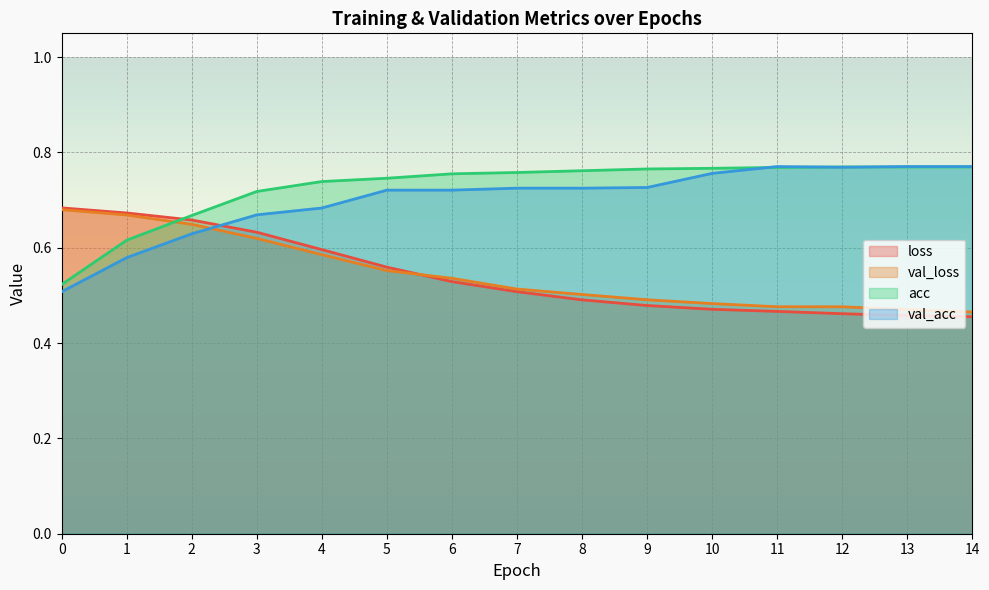

List the labels in order of val_acc value, smallest first.

0, 1, 2, 3, 4, 5, 6, 7, 8, 9, 10, 12, 11, 13, 14